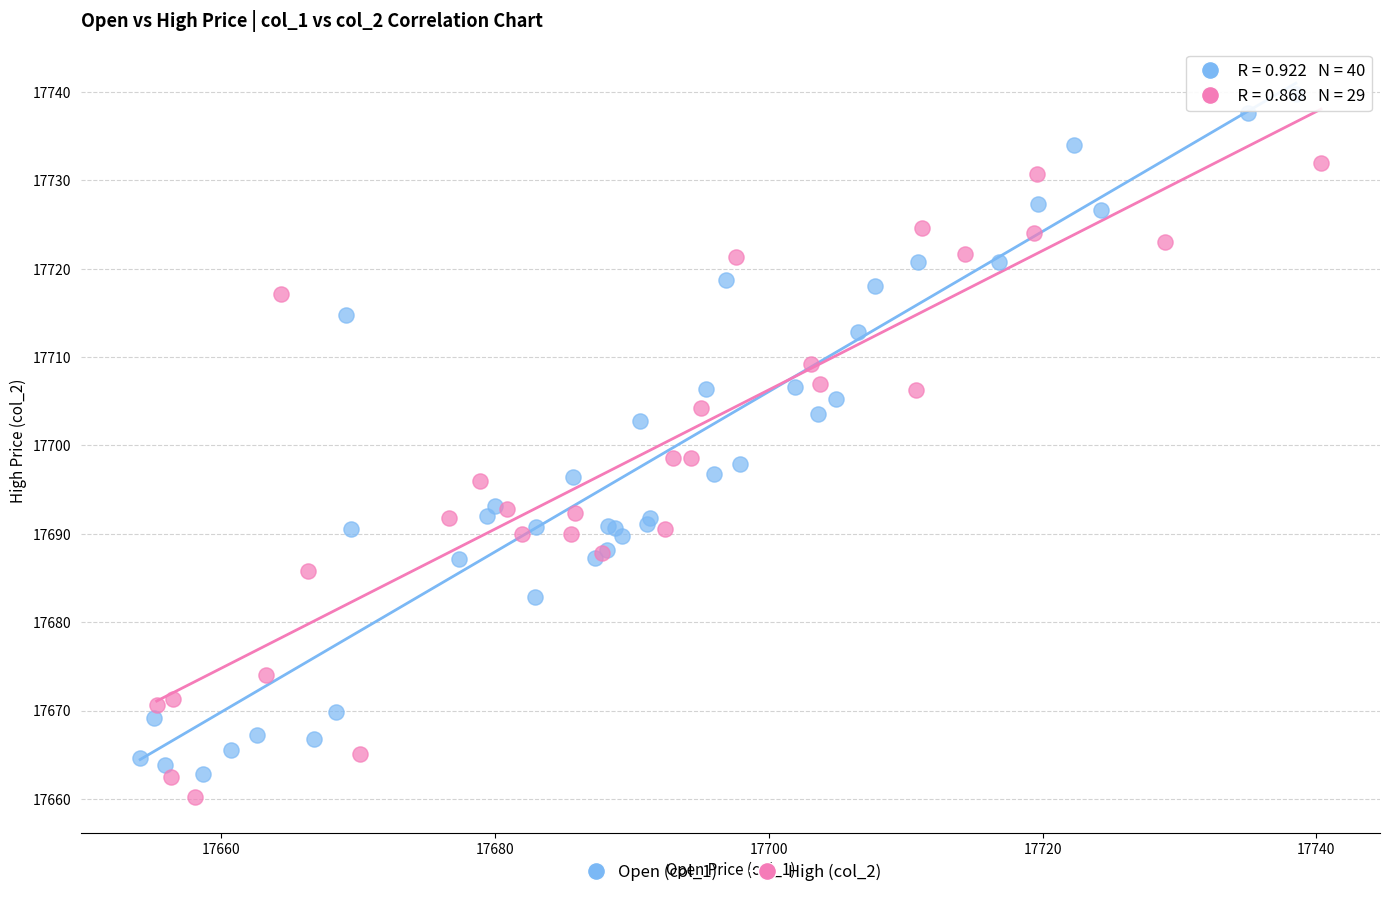

Which series reaches the maximum Y coordinate?

Open (col_1)